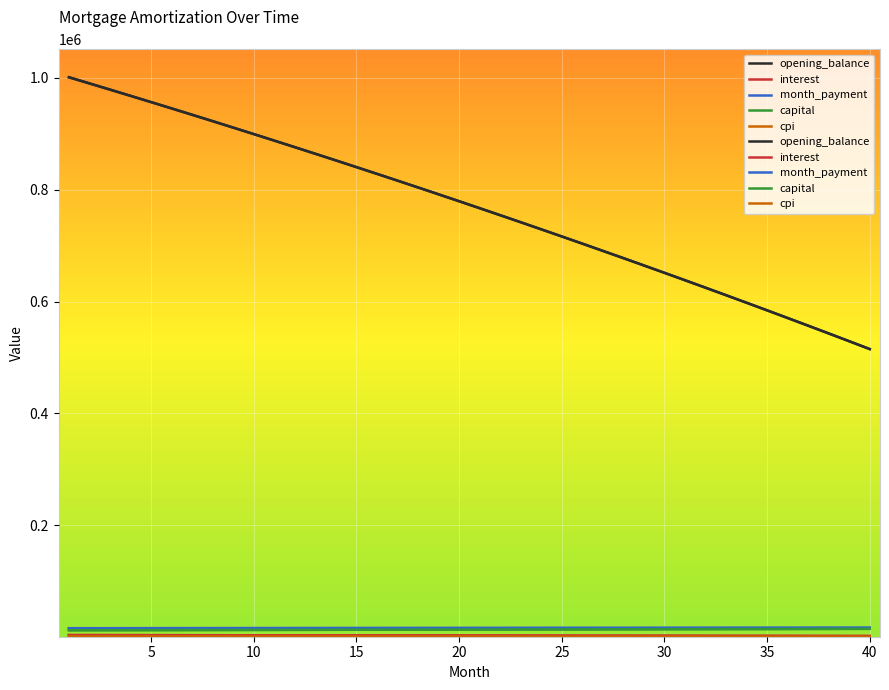

What are all the series names shown in the legend?

opening_balance, interest, month_payment, capital, cpi